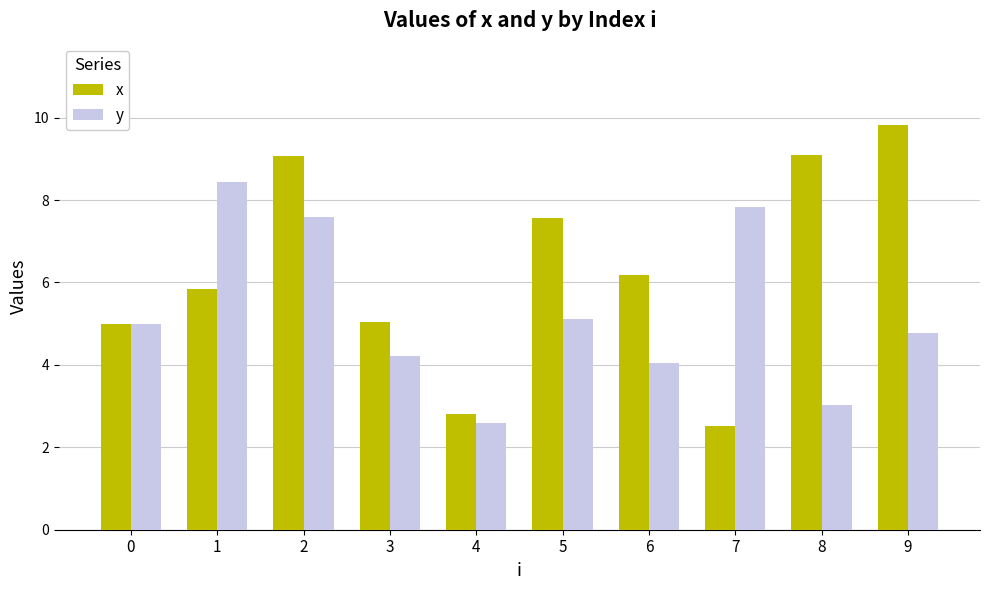

The value of x at 3 is 2.0. True or false?

False